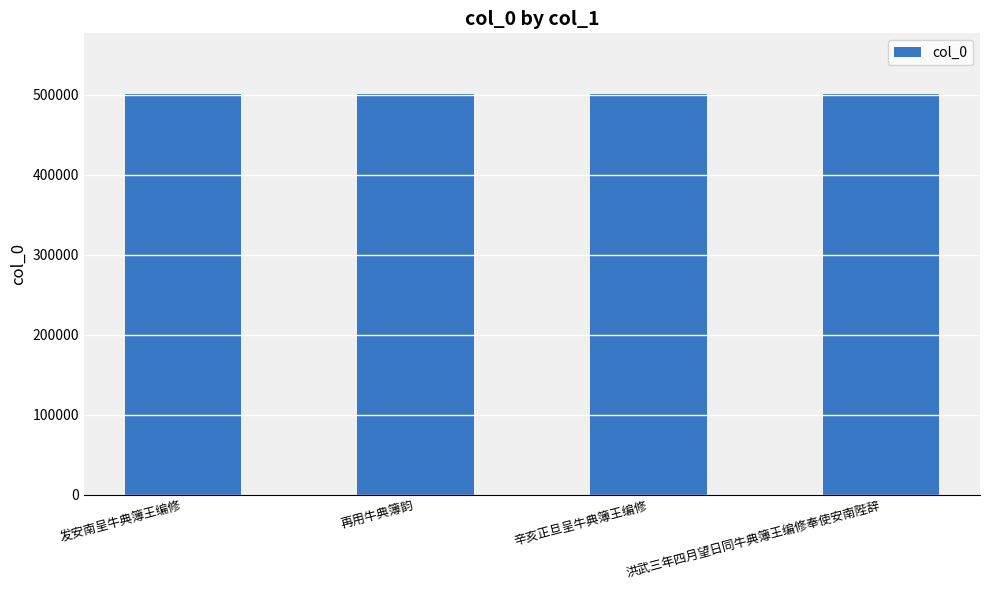

How many bars are there in total?

4